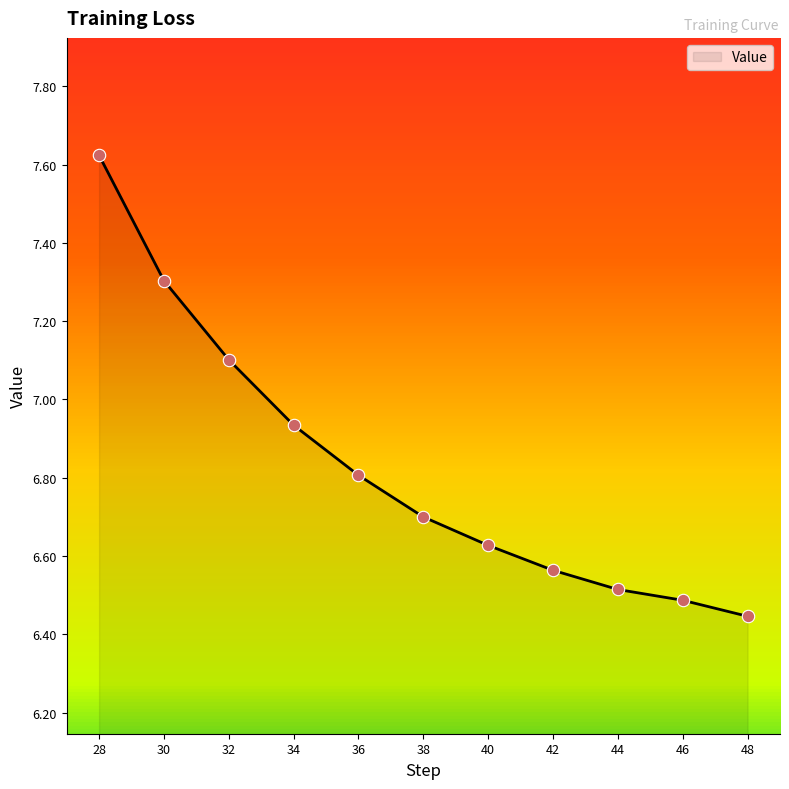

Between 40 and 28, which is larger?

28